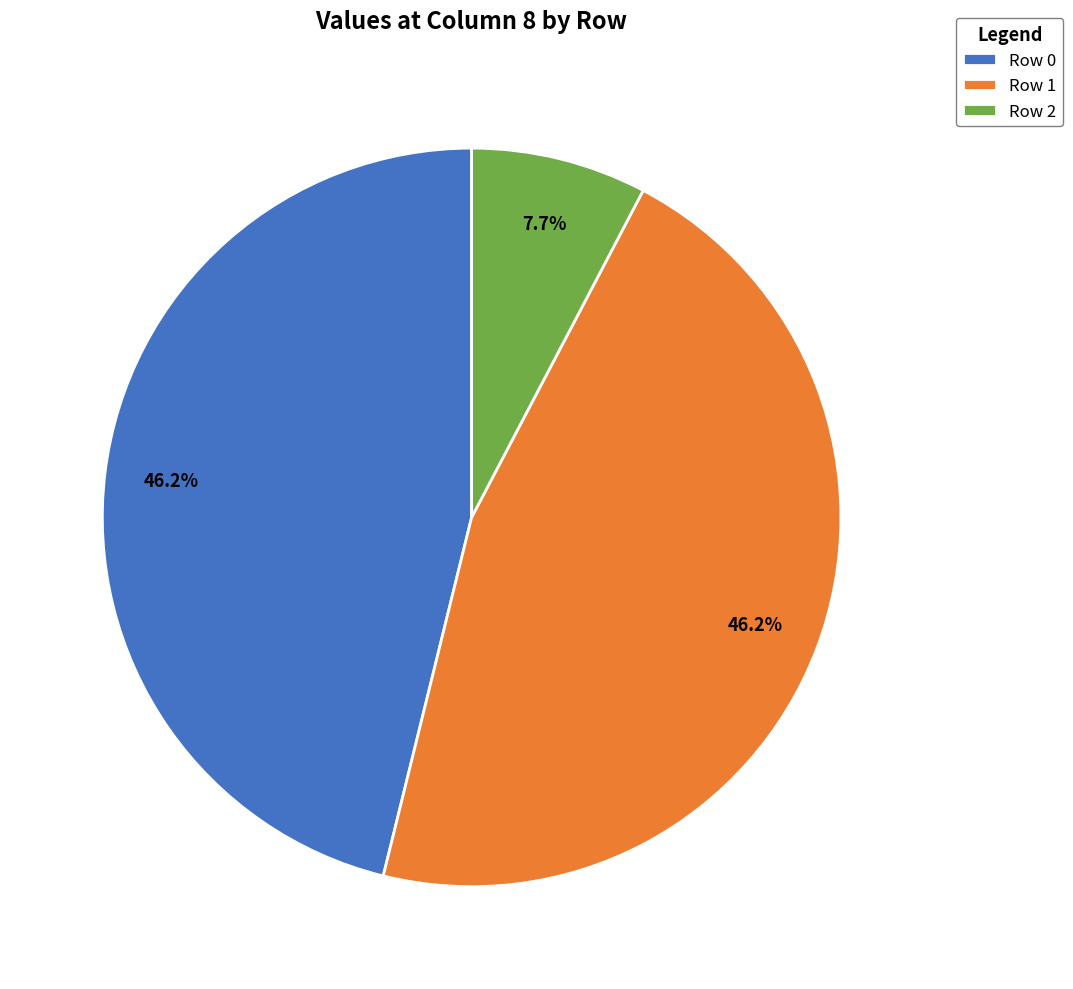

How many segments does this pie chart have?

3